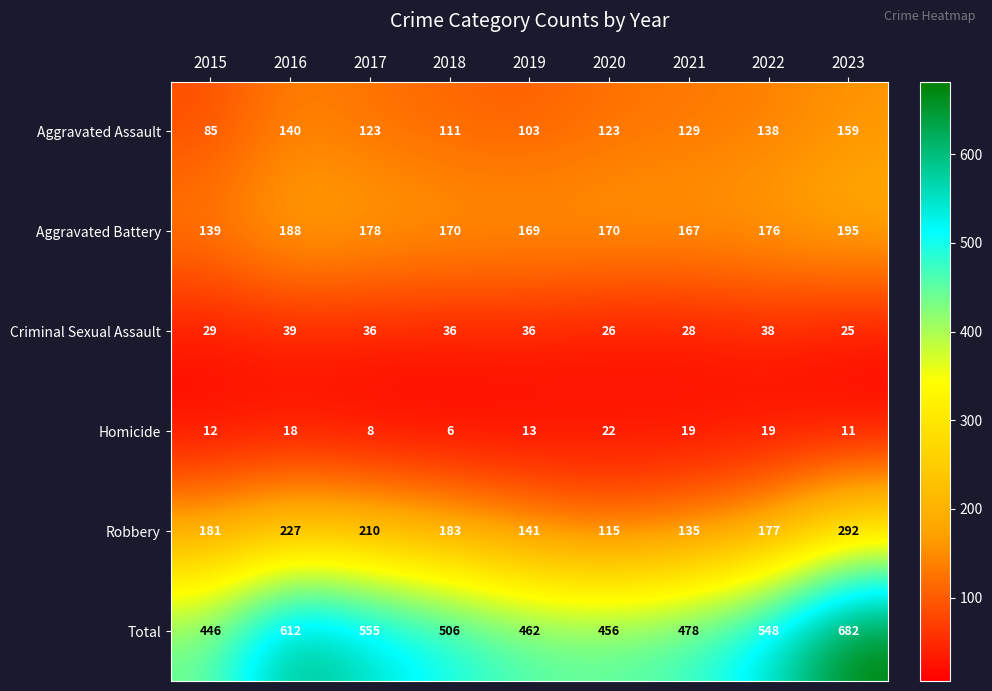

What is the difference between the Aggravated Assault values at 2015 and 2019?

18